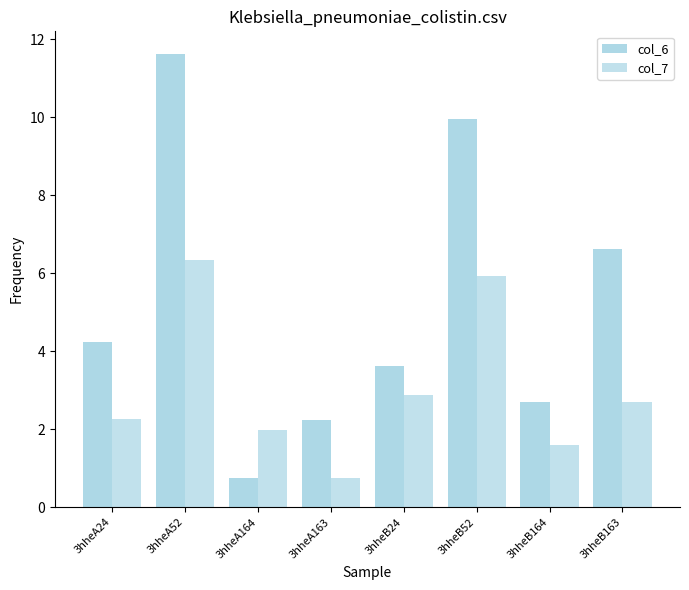

Where is col_7 nearest to the value 3?

3hheB24